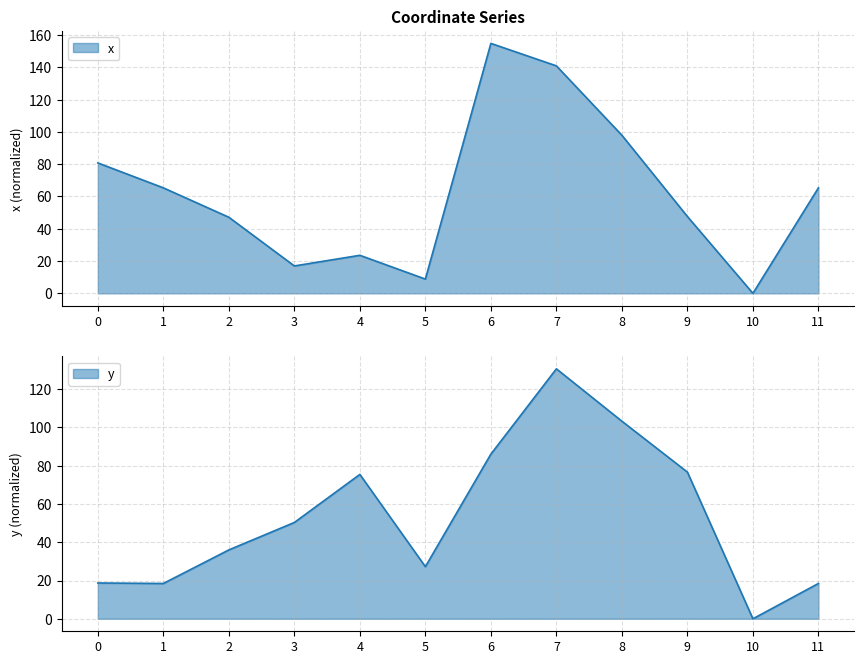

Is it true that x equals 20.7 at 2?

False